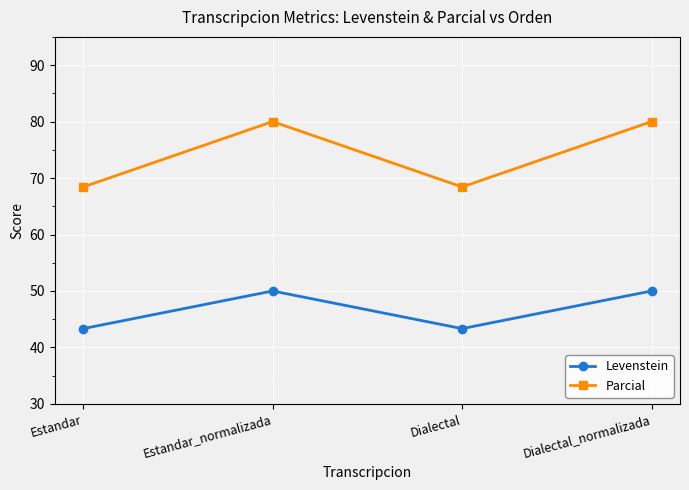

In Levenstein, how many points are higher than both neighbors (excluding endpoints)?

1